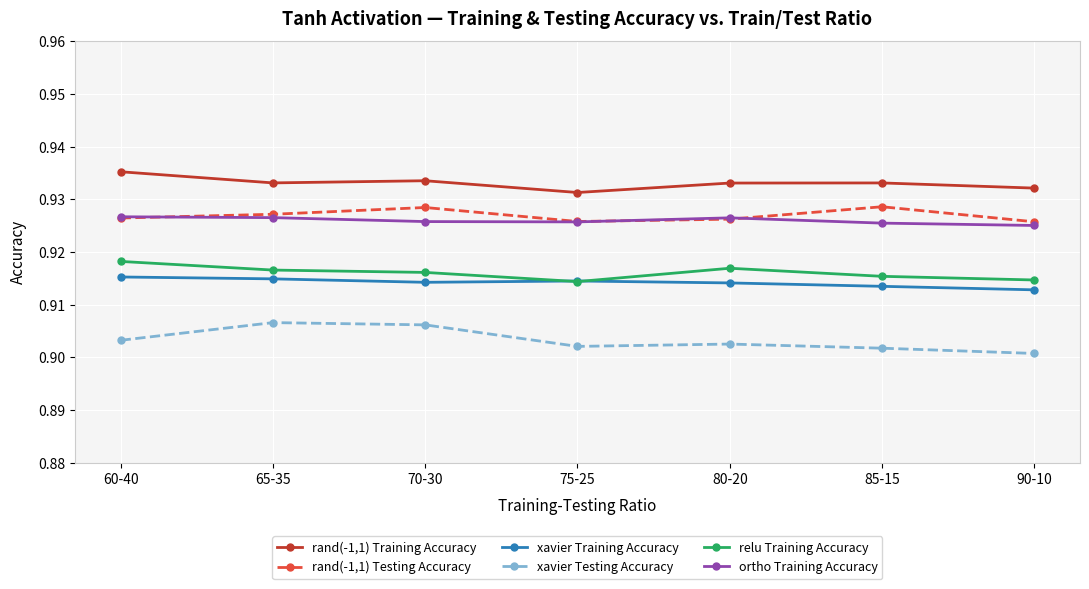

True or false: relu Training Accuracy and ortho Training Accuracy cross at least once.

False